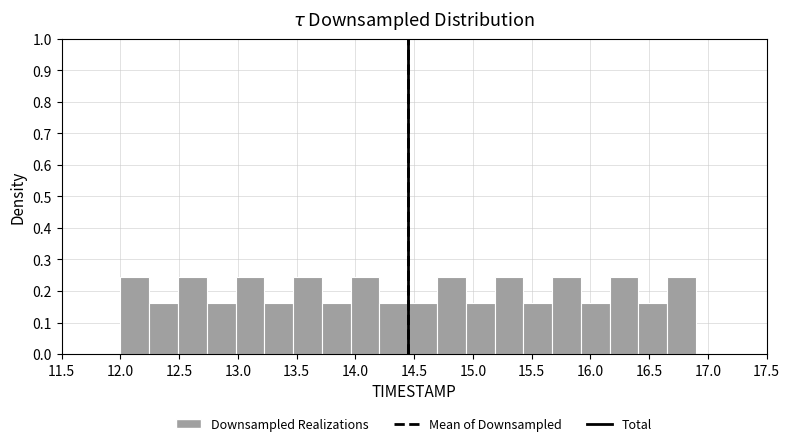

Reading left to right, list every bar in this chart as the range it spans on the x-axis followed by its height. Neither the bar edges nor the heights are printed on the chart, so give them approximately, as read against the axes.

12.000 to 12.245: 0.24
12.245 to 12.490: 0.16
12.490 to 12.735: 0.24
12.735 to 12.980: 0.16
12.980 to 13.225: 0.24
13.225 to 13.470: 0.16
13.470 to 13.715: 0.24
13.715 to 13.960: 0.16
13.960 to 14.205: 0.24
14.205 to 14.450: 0.16
14.450 to 14.695: 0.16
14.695 to 14.940: 0.24
14.940 to 15.185: 0.16
15.185 to 15.430: 0.24
15.430 to 15.675: 0.16
15.675 to 15.920: 0.24
15.920 to 16.165: 0.16
16.165 to 16.410: 0.24
16.410 to 16.655: 0.16
16.655 to 16.900: 0.24